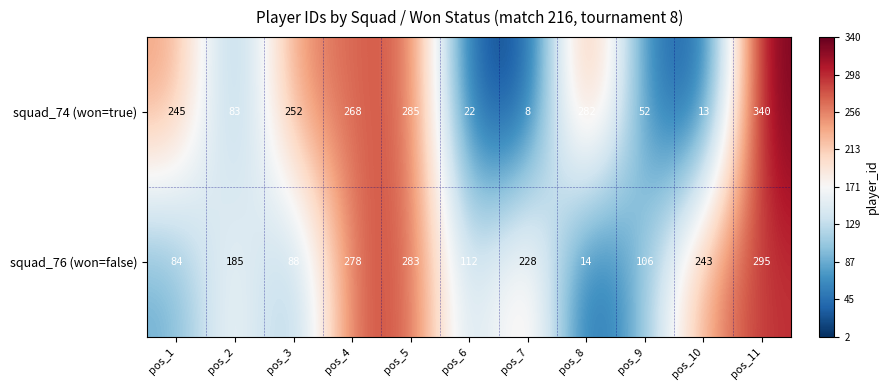

How many data points does each series have?

11